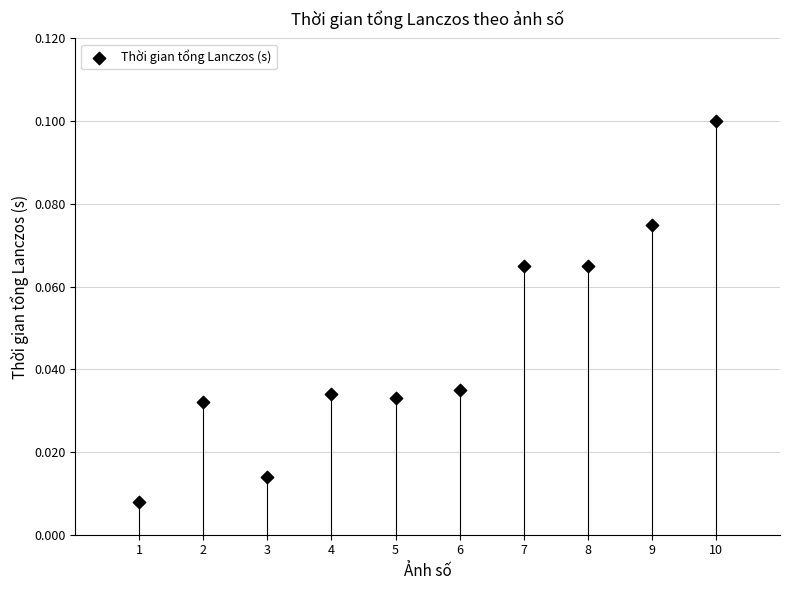

What is the average X value?

5.5